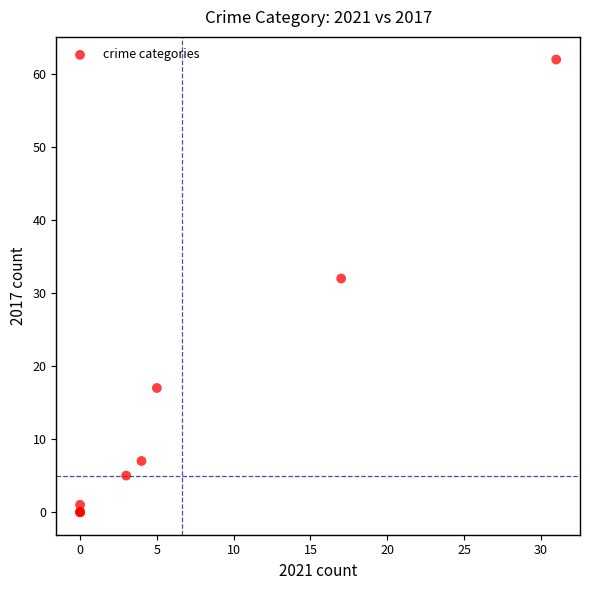

What Y value in the scatter plot is closest to 31?

32